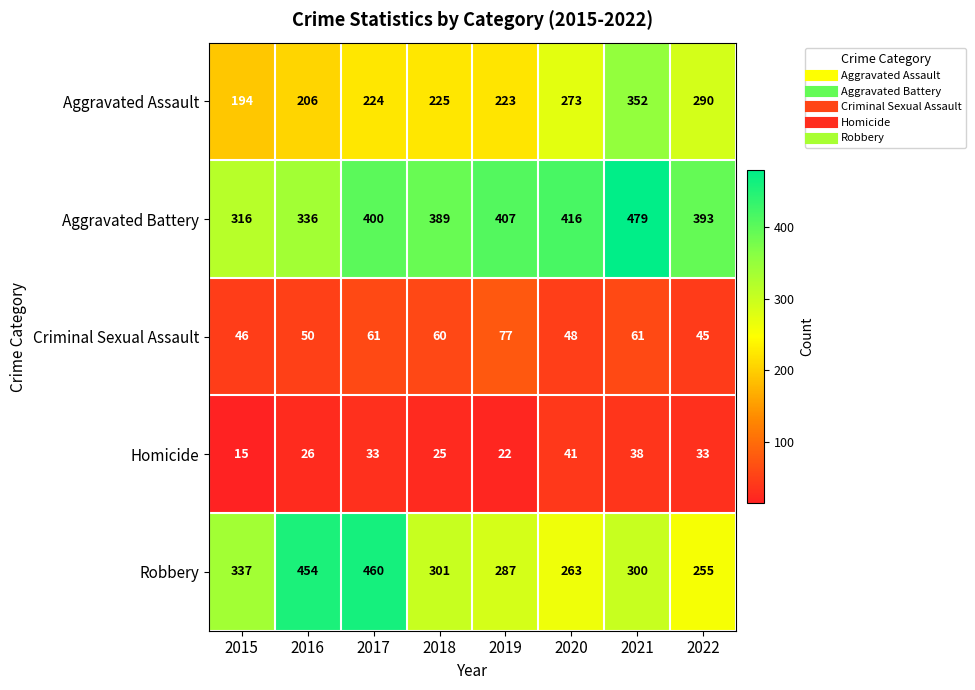

At which category is the sum across all series the highest?

2021